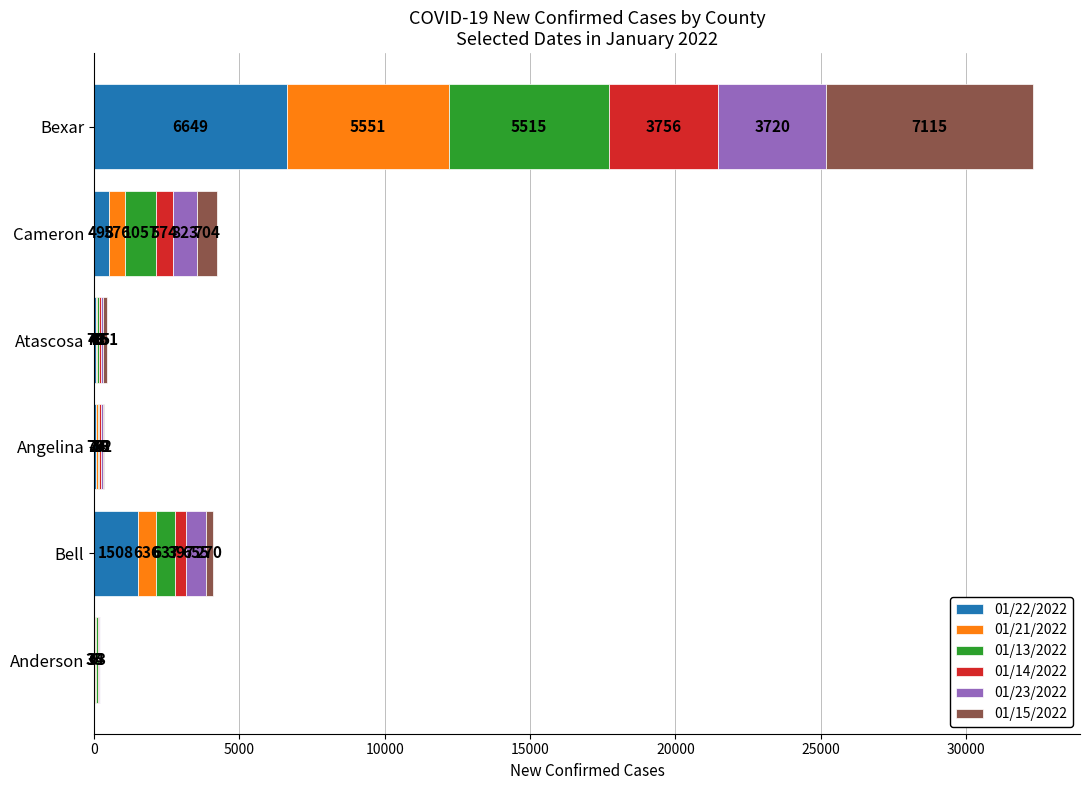

What is the total value across all series at Atascosa?

447